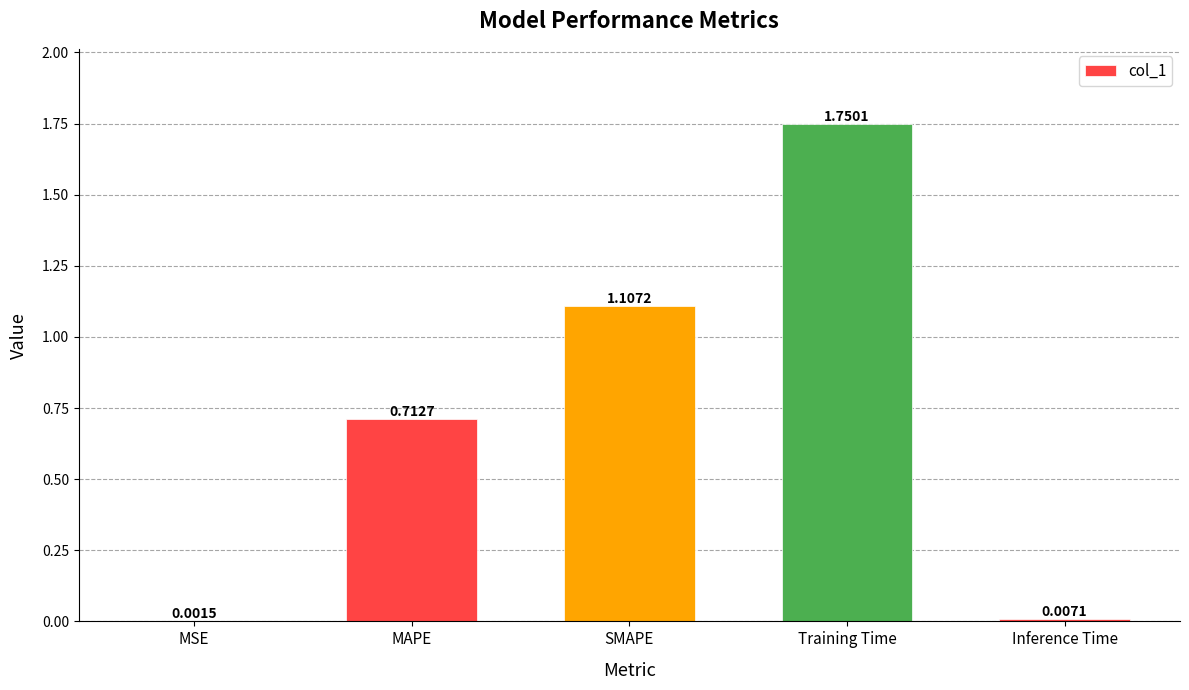

At which label is the value closest to 0?

MSE